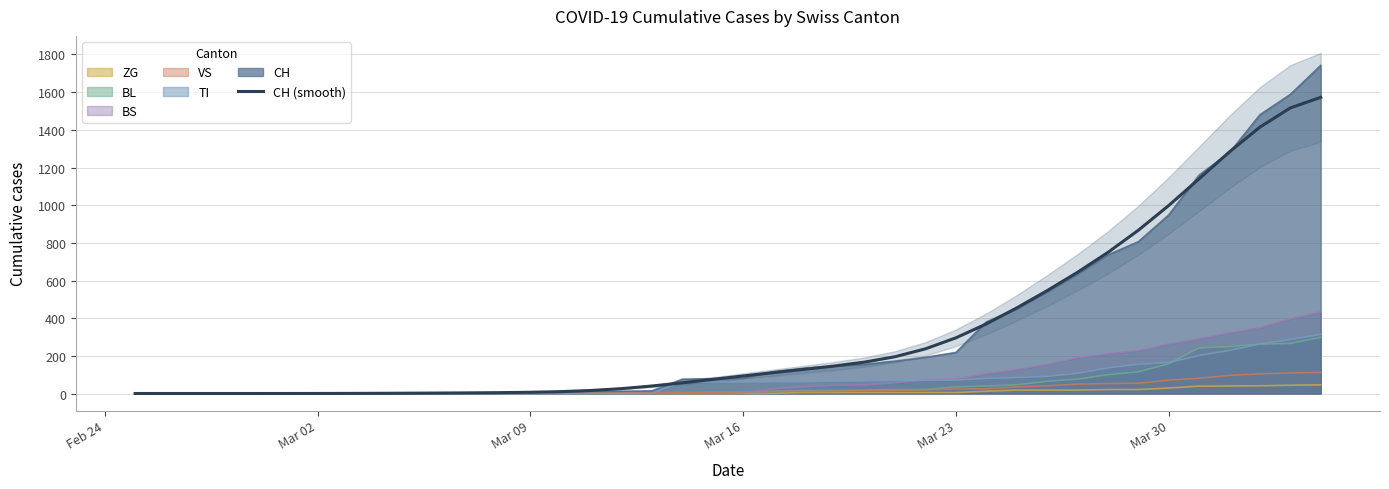

How many distinct data groups are displayed?

1